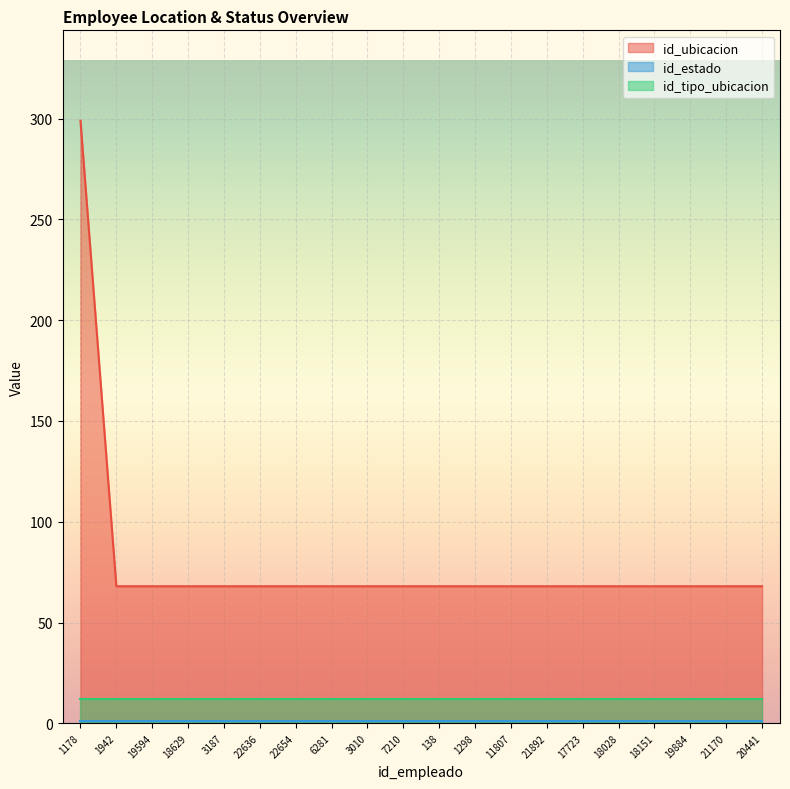

True or false: id_tipo_ubicacion and id_ubicacion intersect in this chart.

False